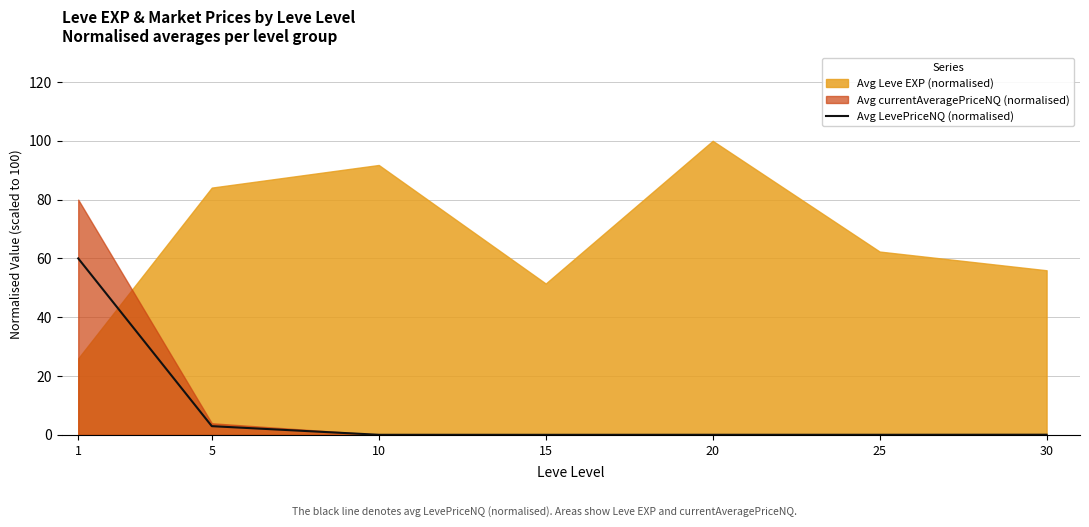

True or false: Avg LevePriceNQ (normalised) has a value of 0.0 at 30.

True